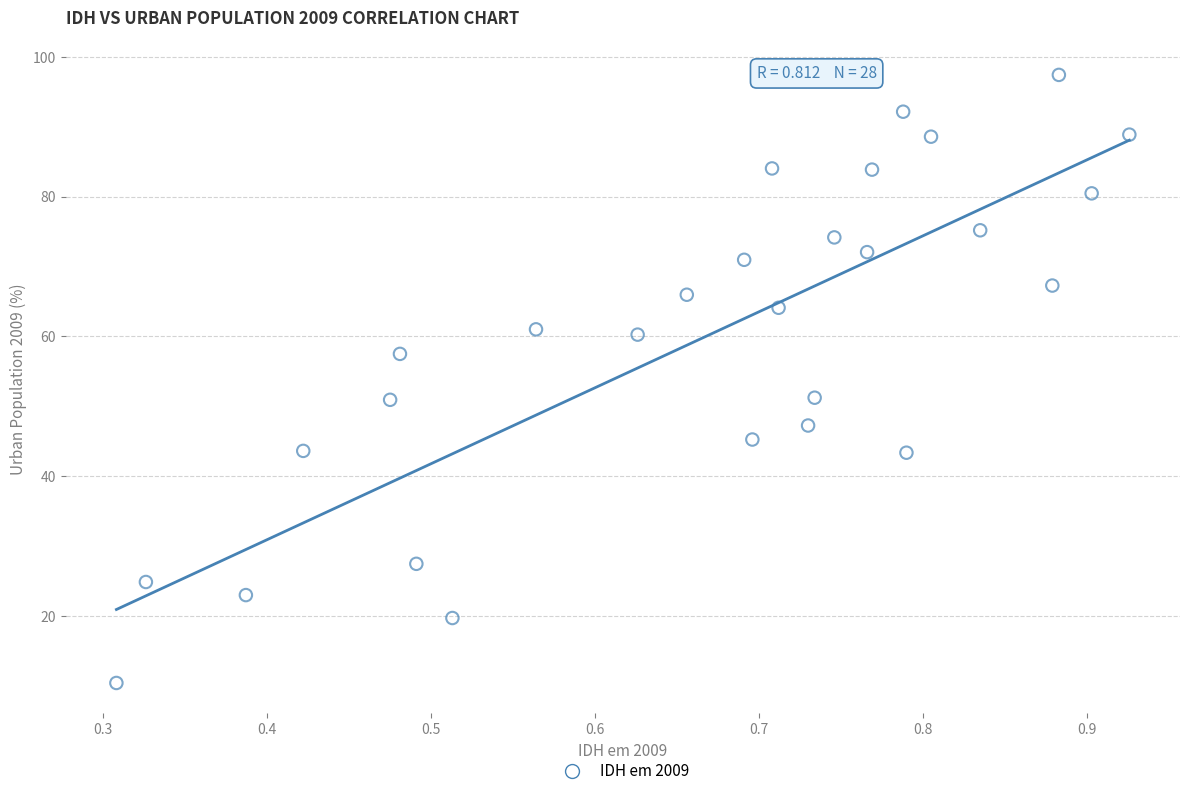

What is the range of X values (max minus min)?

0.6